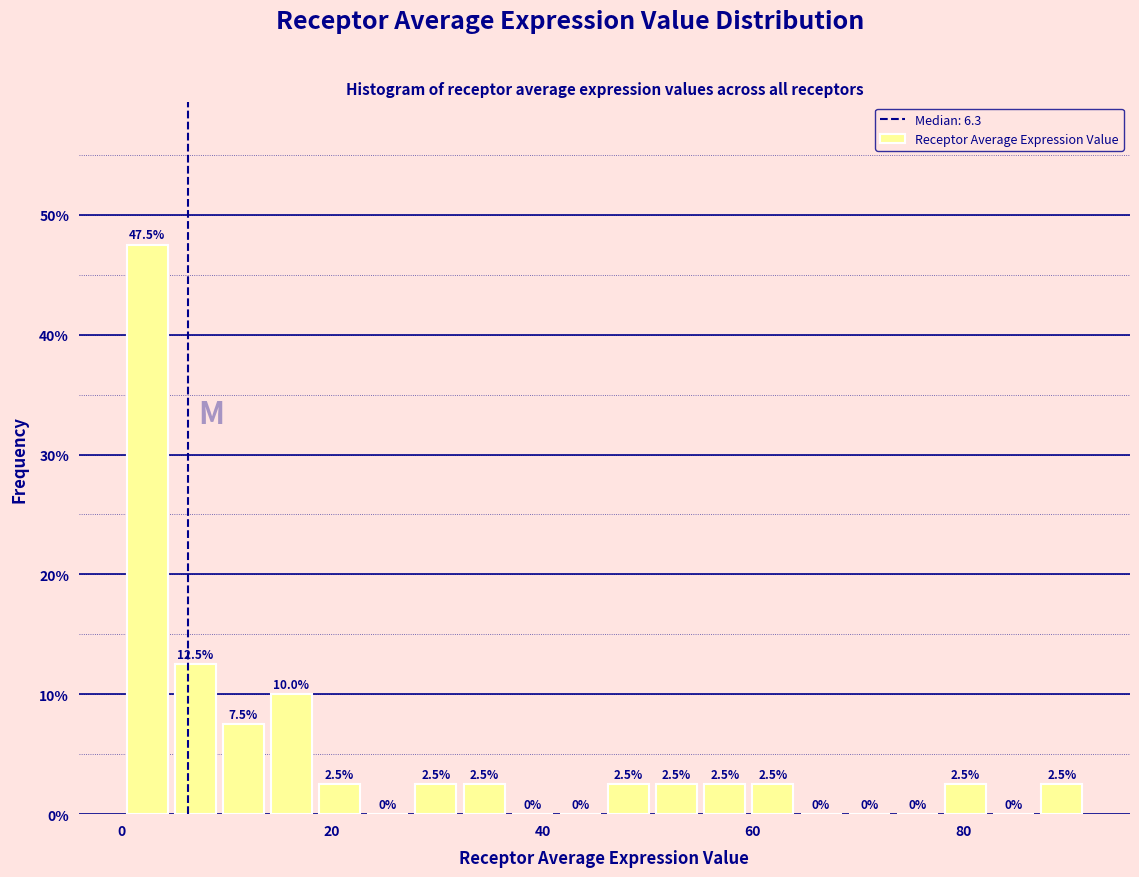

Around what value on the x-axis is the tallest bar? Give the approximate position of its centre, as read against the axis.

2